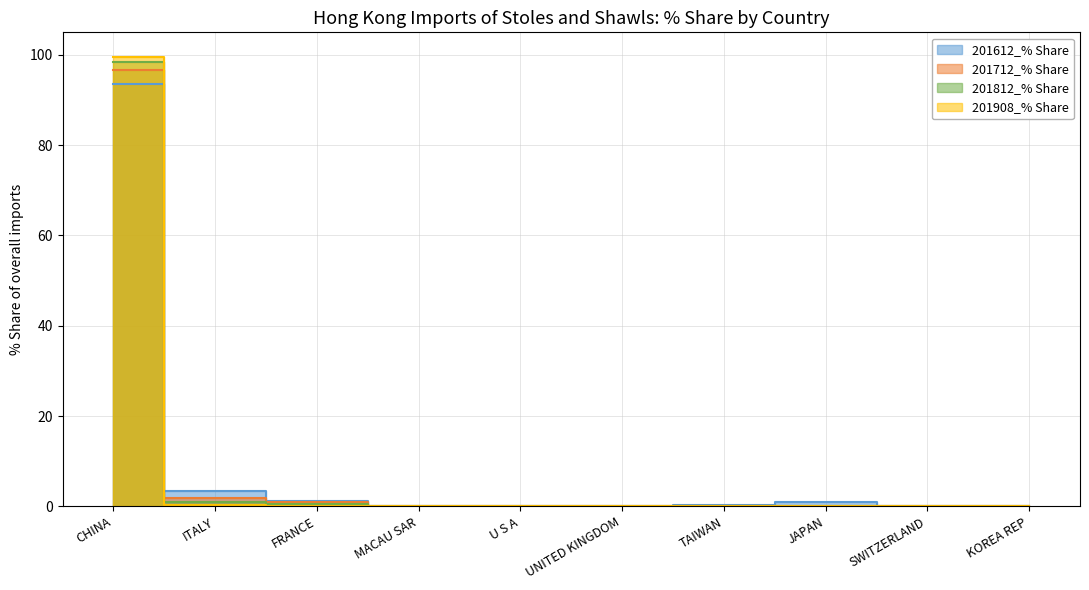

What is the maximum value shown in the chart?

99.5